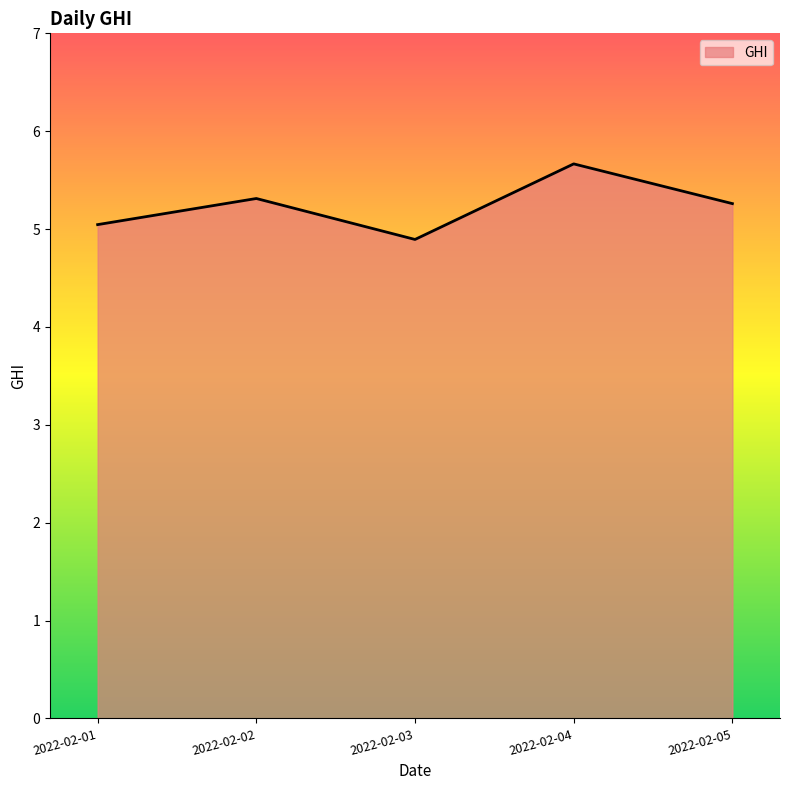

What is the change in value from 2022-02-04 to 2022-02-05?

-0.4